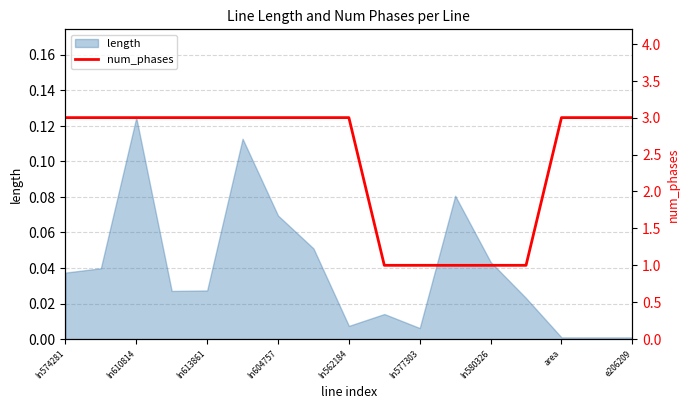

At which label does length reach its peak?

ln610814